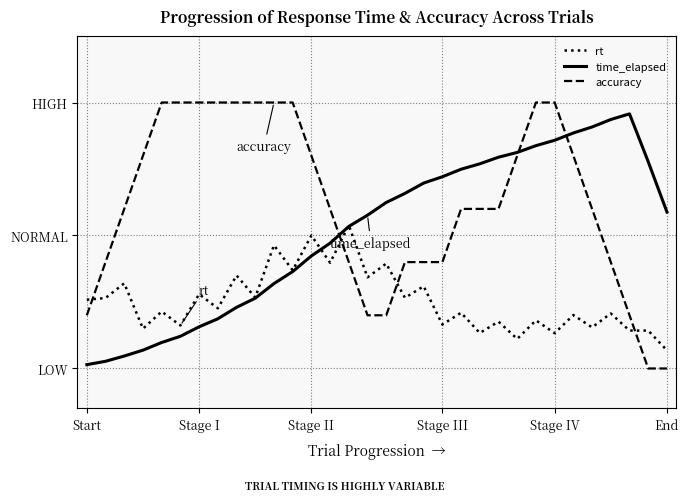

What are all the series names shown in the legend?

rt, time_elapsed, accuracy